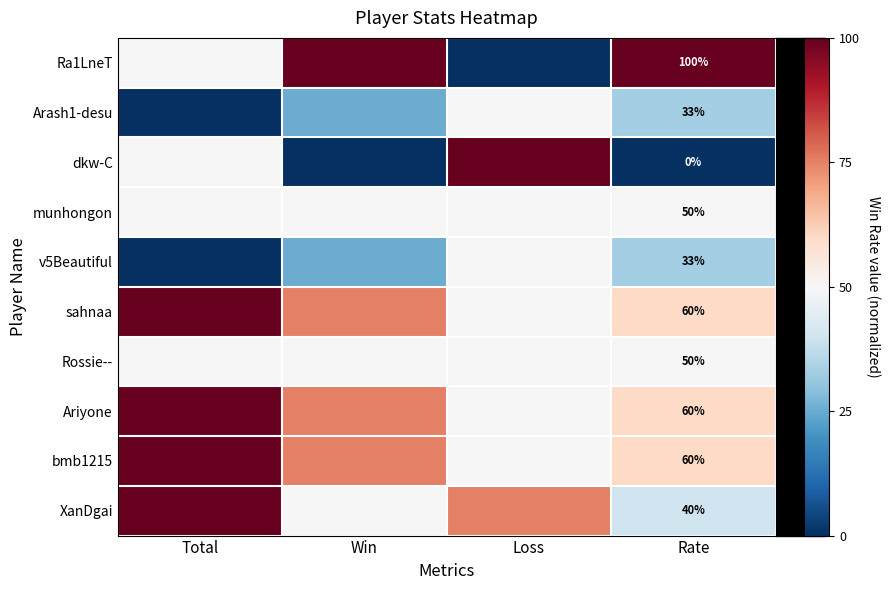

What is the total value across all series at Rate?

486.0